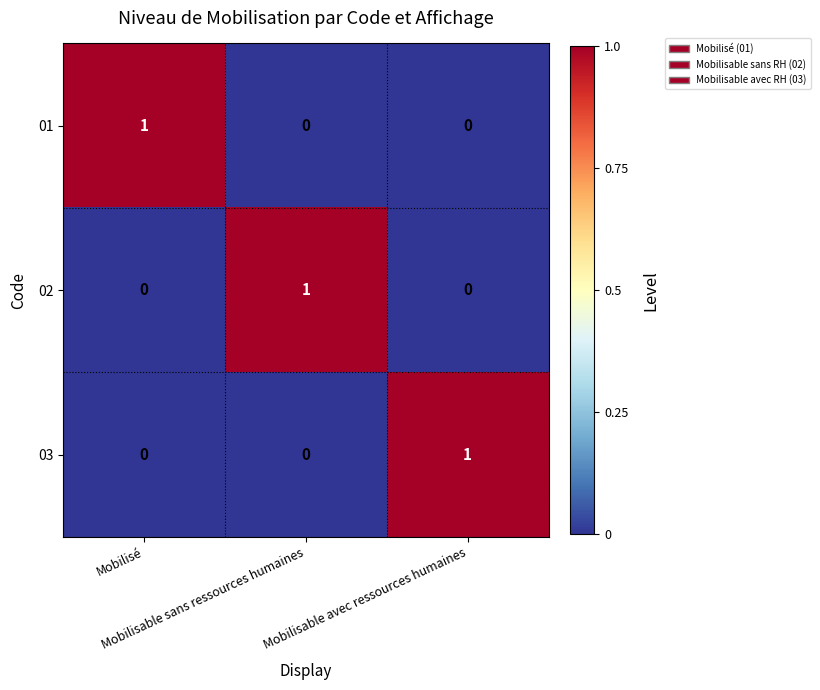

What is the total value across all series at Mobilisé?

1